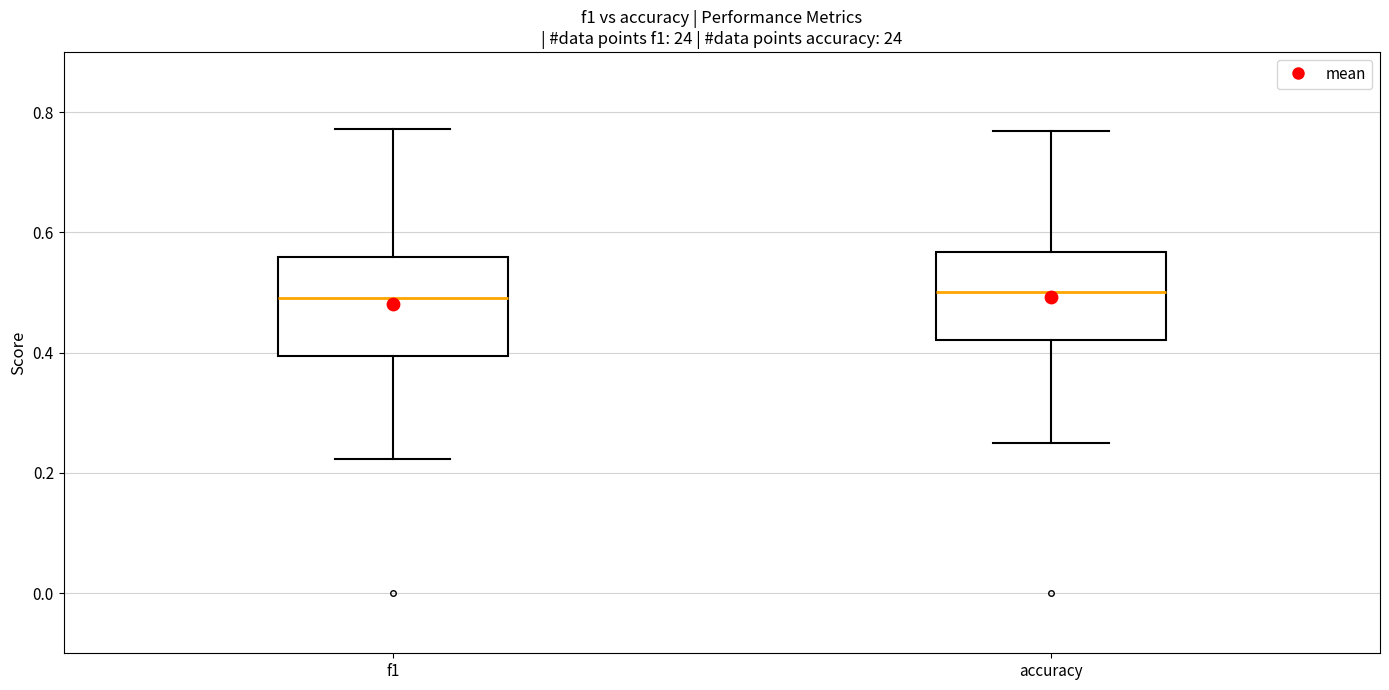

Reading left to right, read every box against the y-axis: the position of its median line, the range the box covers, and the ends of its whiskers. The values are not printed on the chart, so give them approximately, as read against the axis.

f1: median 0.50, box 0.40 to 0.56, whiskers 0.22 to 0.78
accuracy: median 0.50, box 0.42 to 0.56, whiskers 0.26 to 0.76